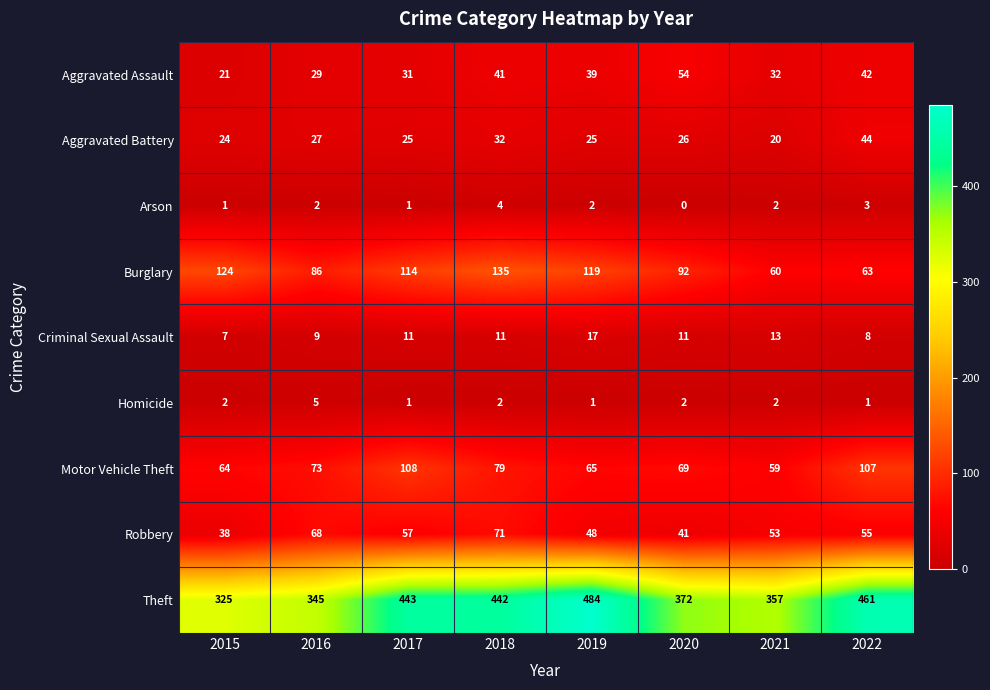

What is the sum of all Theft values?

3229